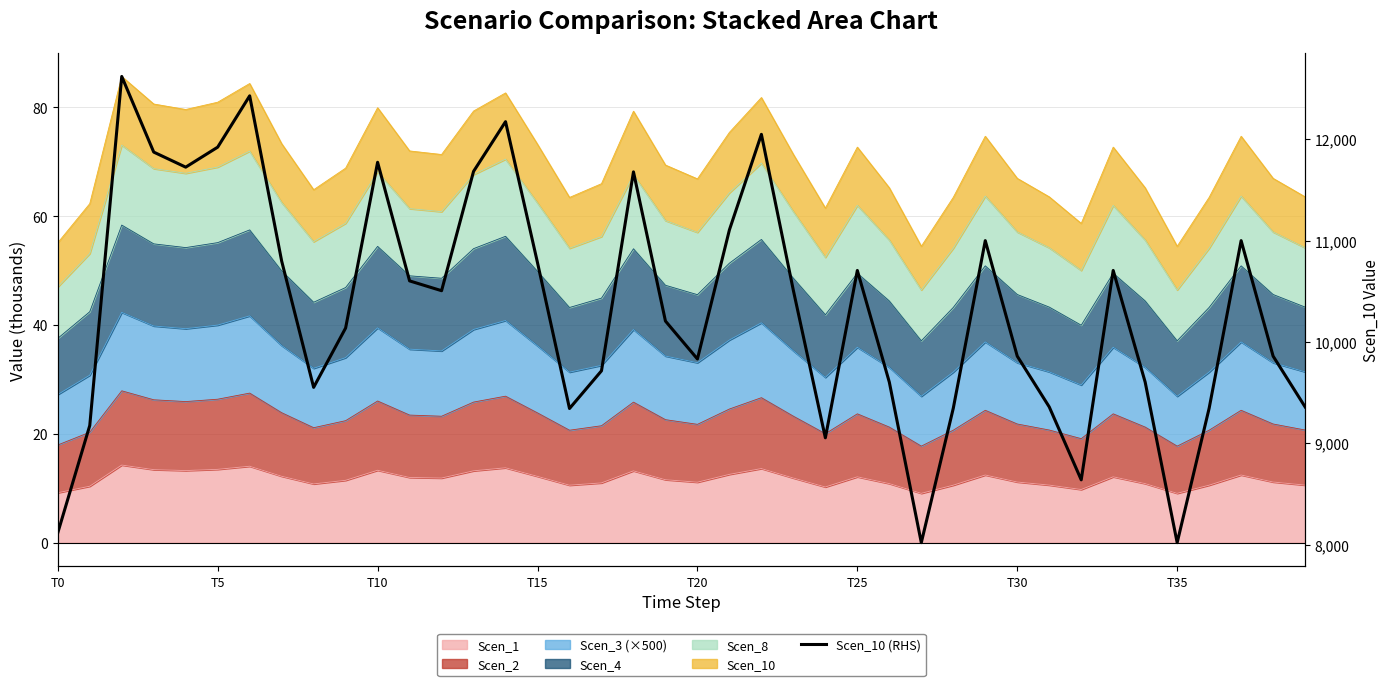

What is the maximum value shown in the chart?

12617.8